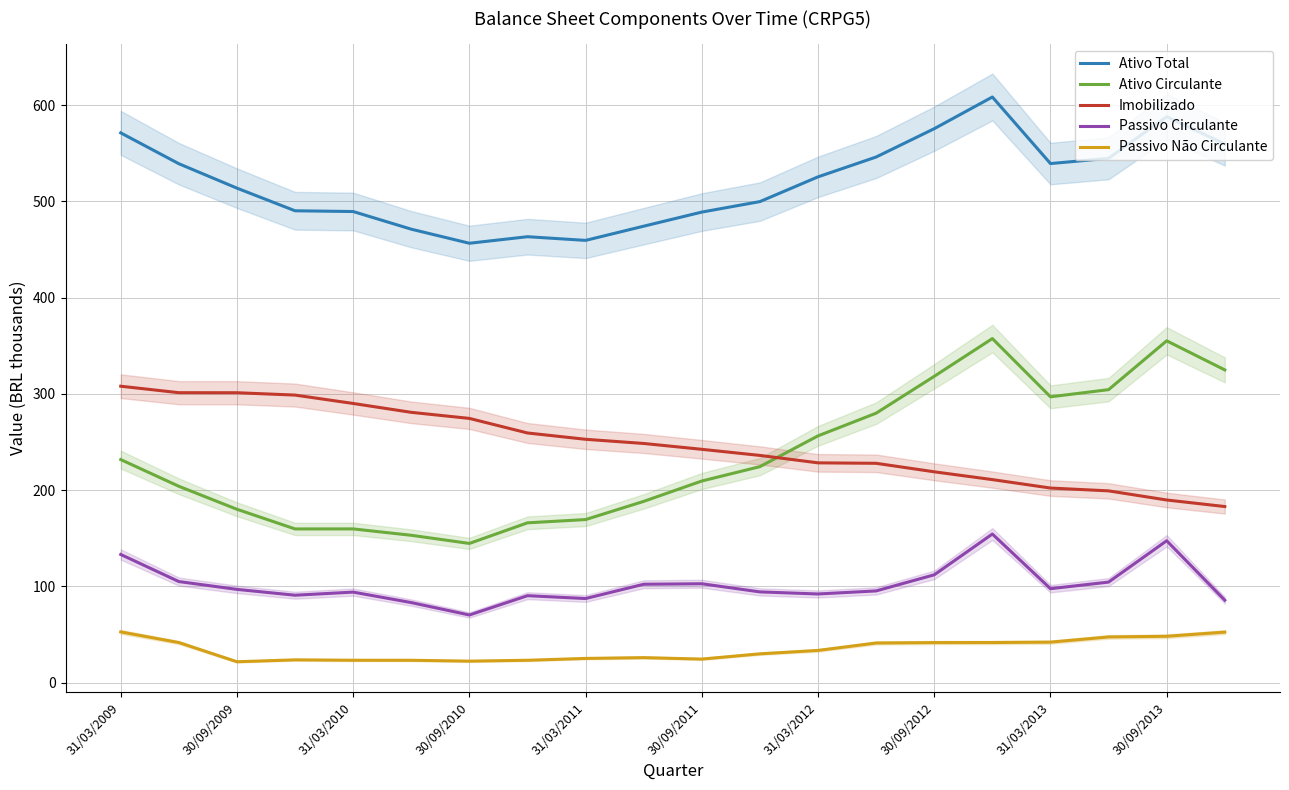

Where is Passivo Circulante nearest to the value 112?

30/09/2012